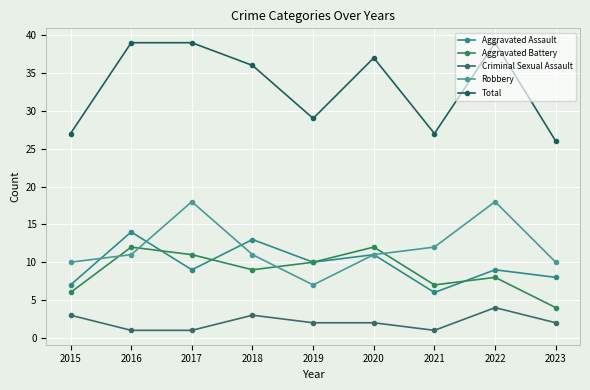

What are all the series names shown in the legend?

Aggravated Assault, Aggravated Battery, Criminal Sexual Assault, Robbery, Total